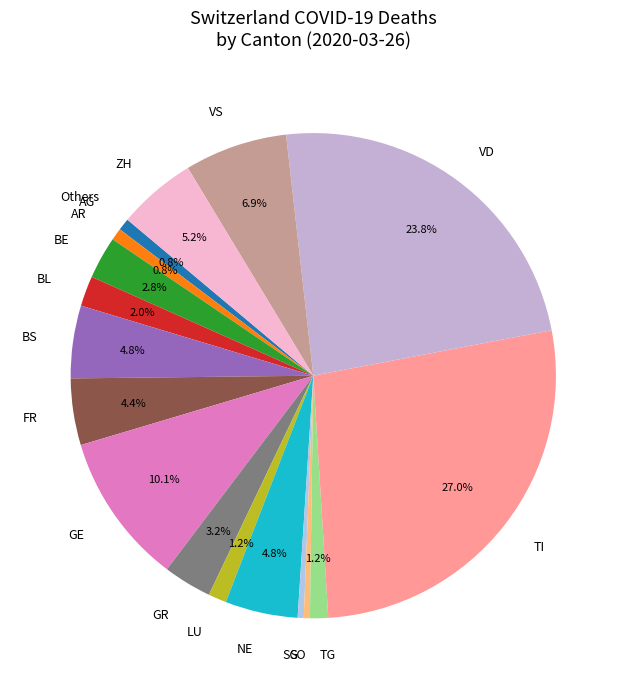

To the nearest percent, what is the difference between the largest and smallest slice percentages?

27%